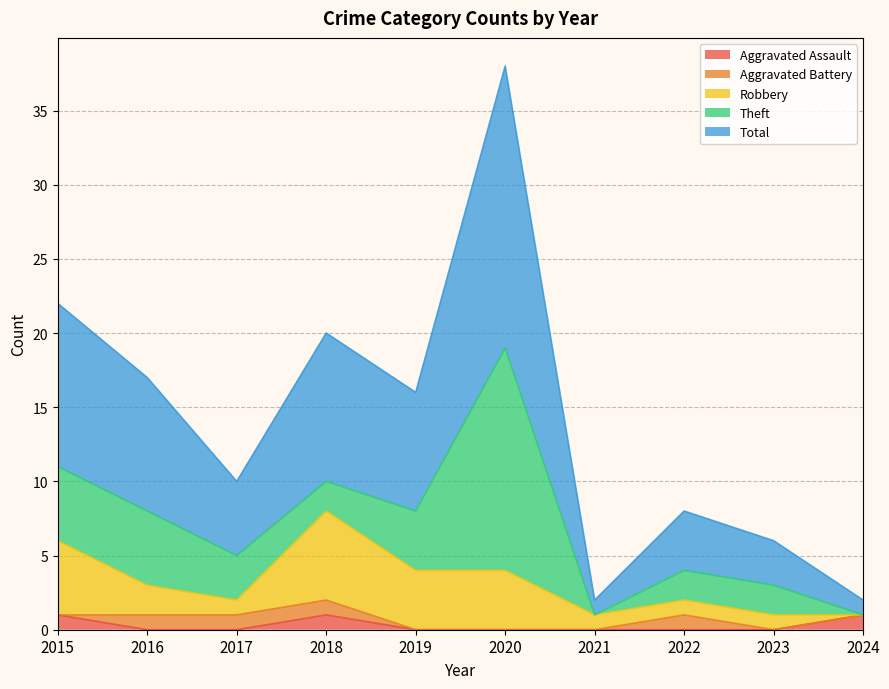

Is the value of Theft at 2015 greater than the value of Aggravated Battery at 2019?

Yes